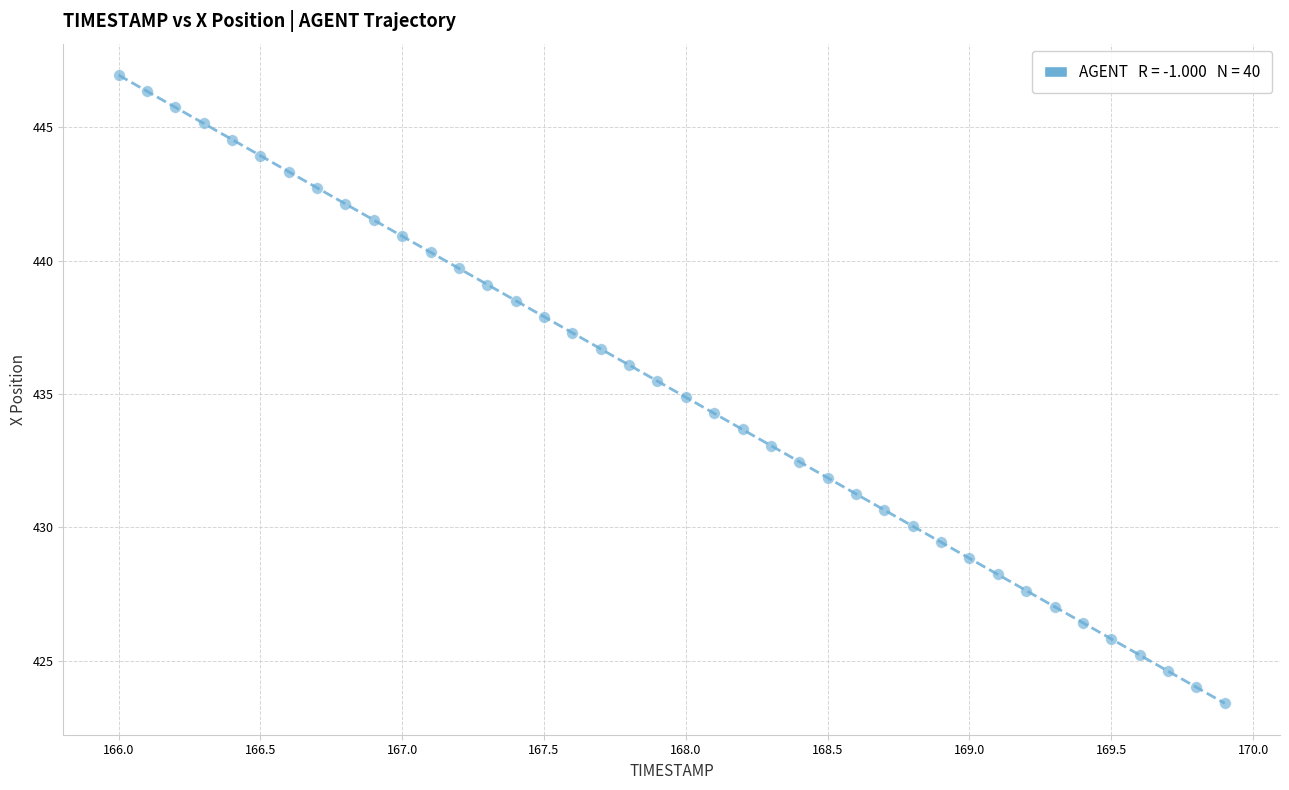

What is the range of Y values (max minus min)?

23.5